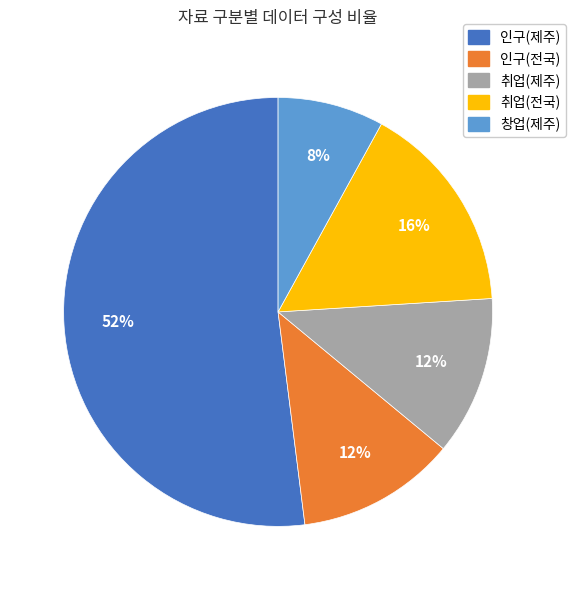

Is there a majority slice in this chart?

Yes